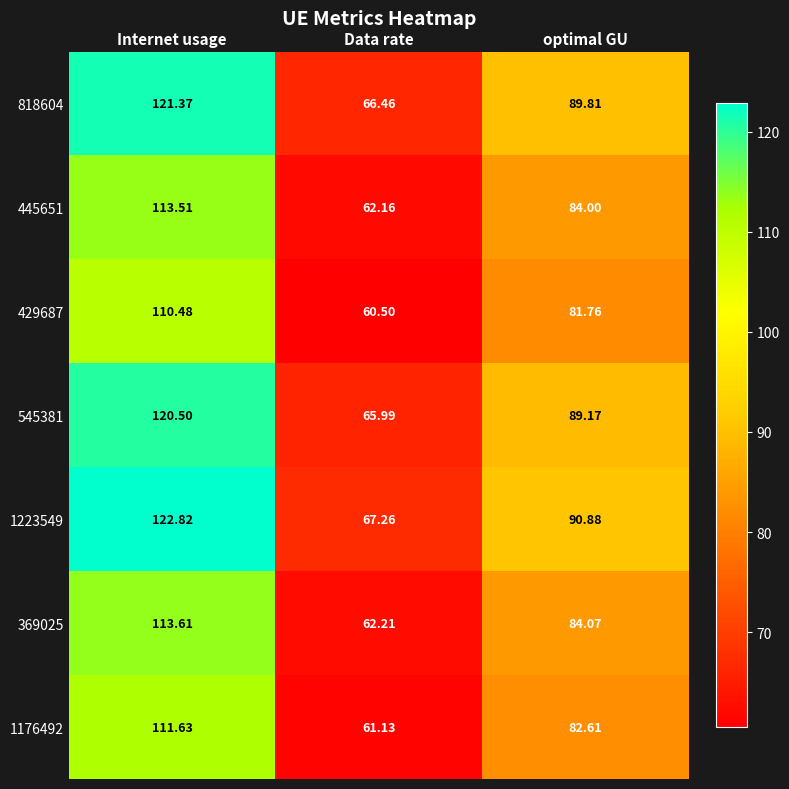

Rank the categories by 429687 value from highest to lowest.

Internet usage, optimal GU, Data rate